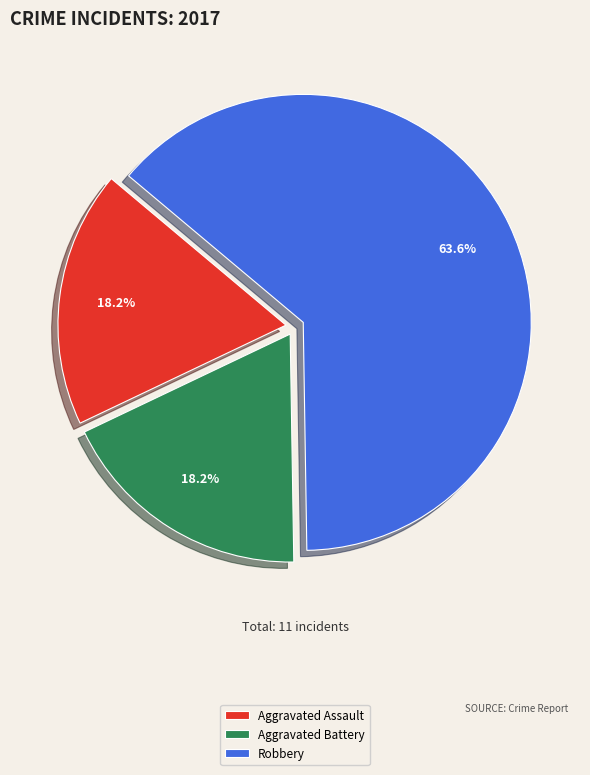

Combined, do Aggravated Battery and Robbery account for over 50%?

Yes